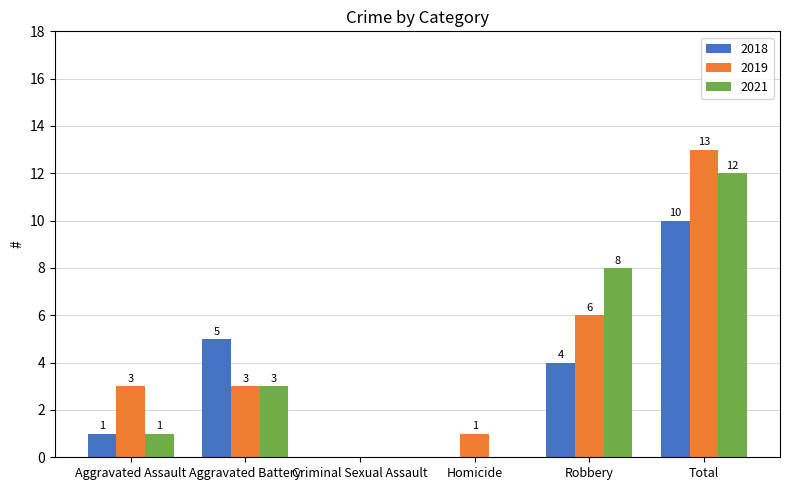

Where is 2021 nearest to the value 6?

Robbery